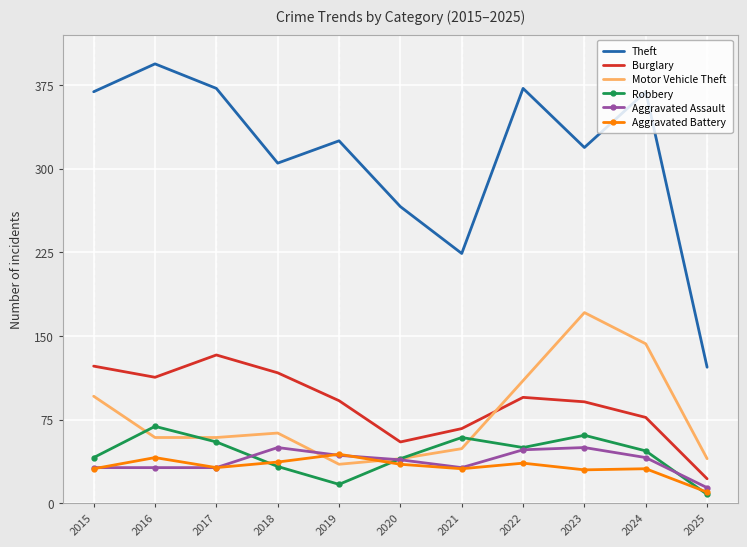

Is the value of Aggravated Assault at 2022 greater than the value of Theft at 2024?

No